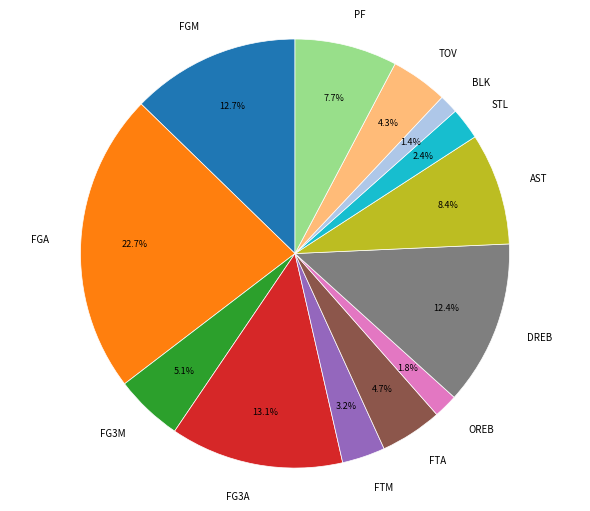

Is there any slice that represents more than half of the pie?

No